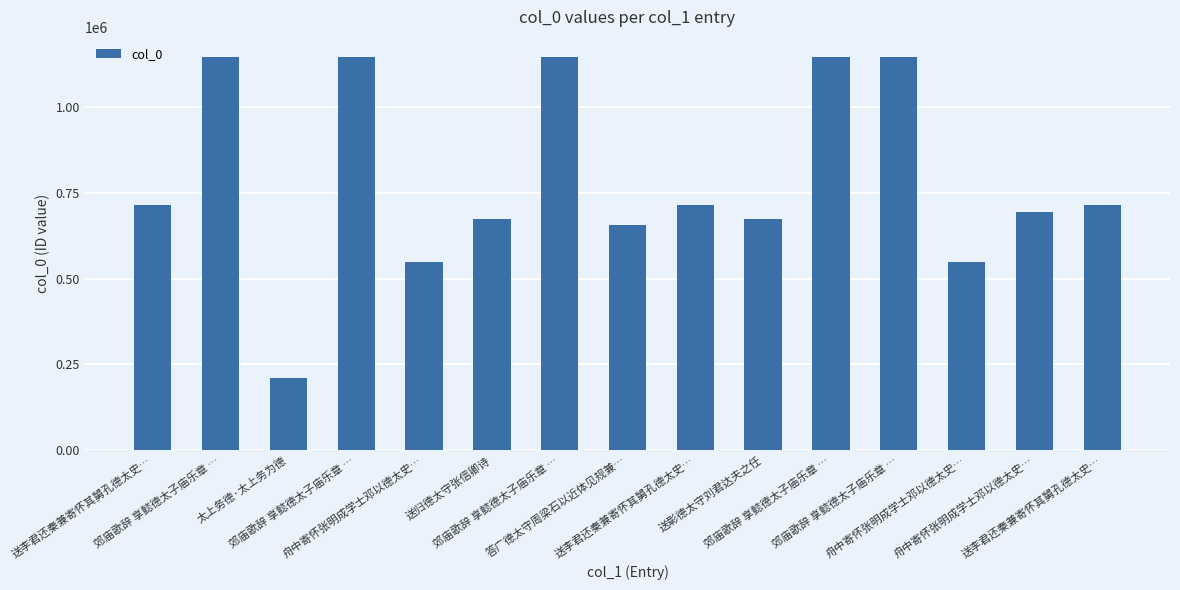

True or false: the data shows 716397 at 送李君还秦兼寄怀其舅孔德太史….

True